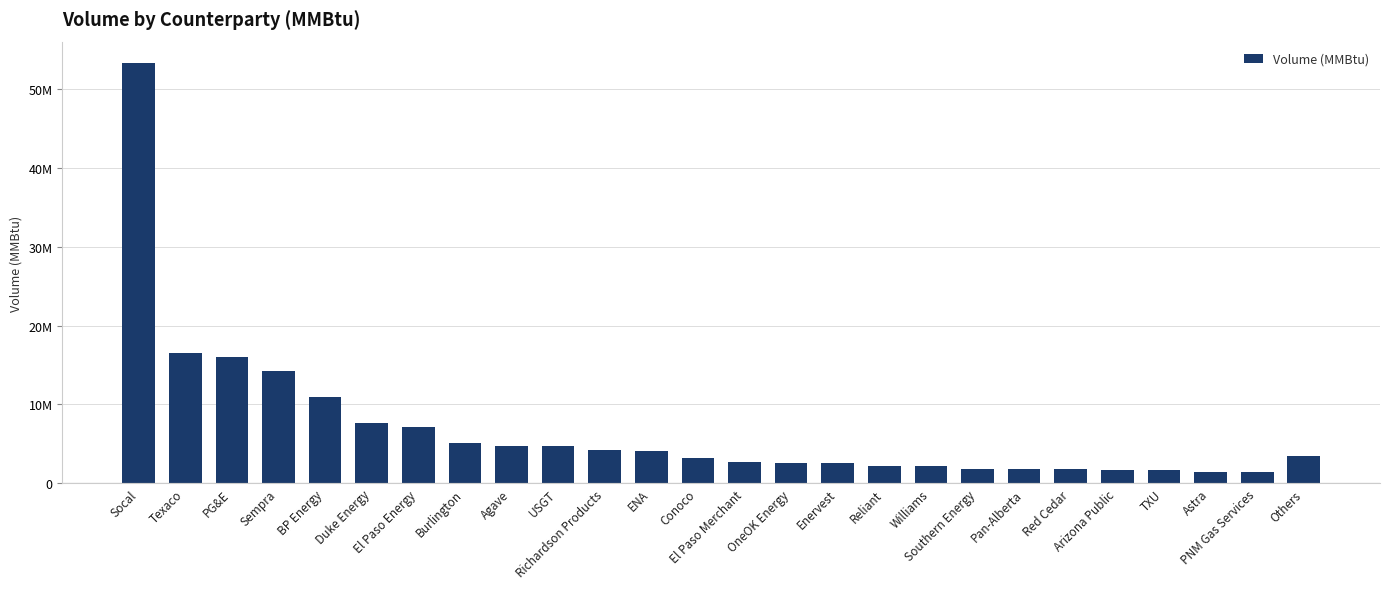

Where does the data first go above 3515512?

Socal